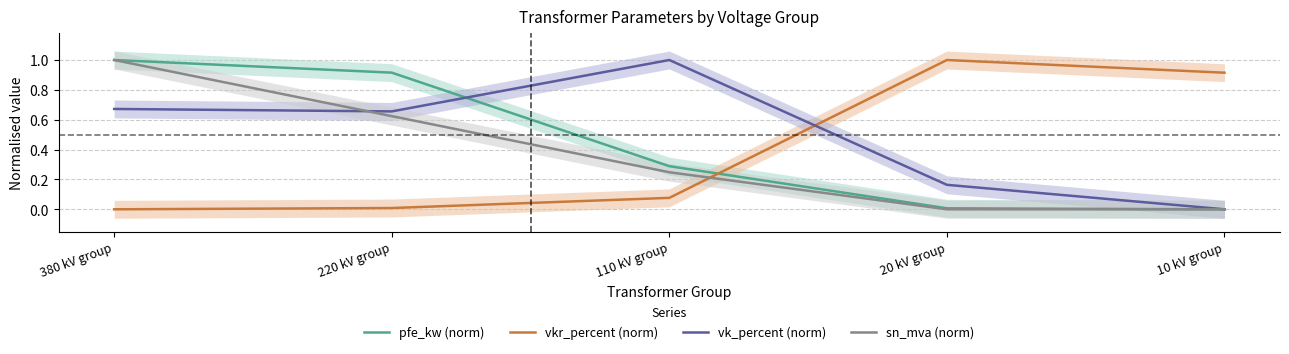

The sn_mva (norm) series shows 0.9 at 220 kV group. True or false?

False